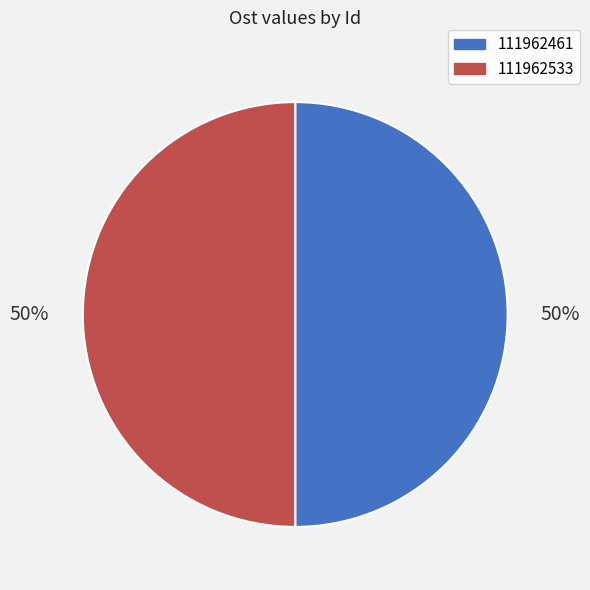

To the nearest percent, what percentage of the pie is 111962533?

50%